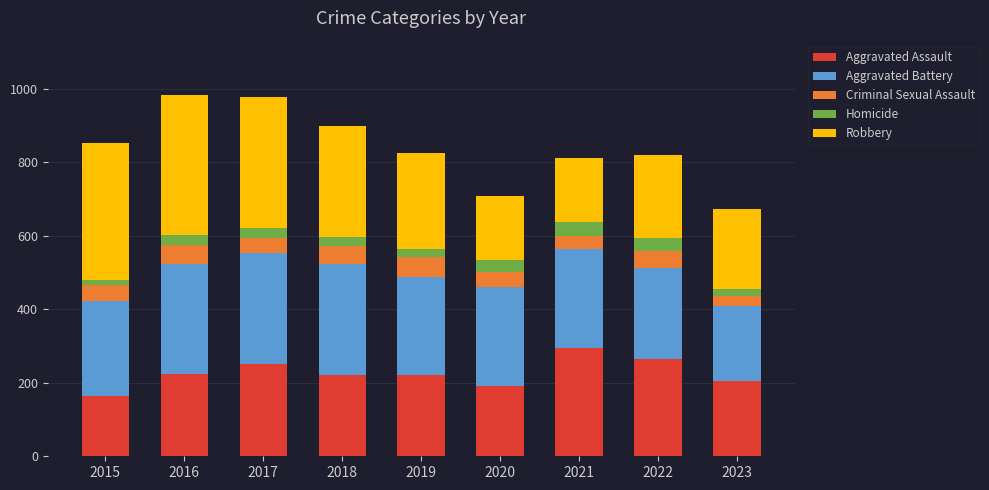

What is the total value across all series at 2021?

811